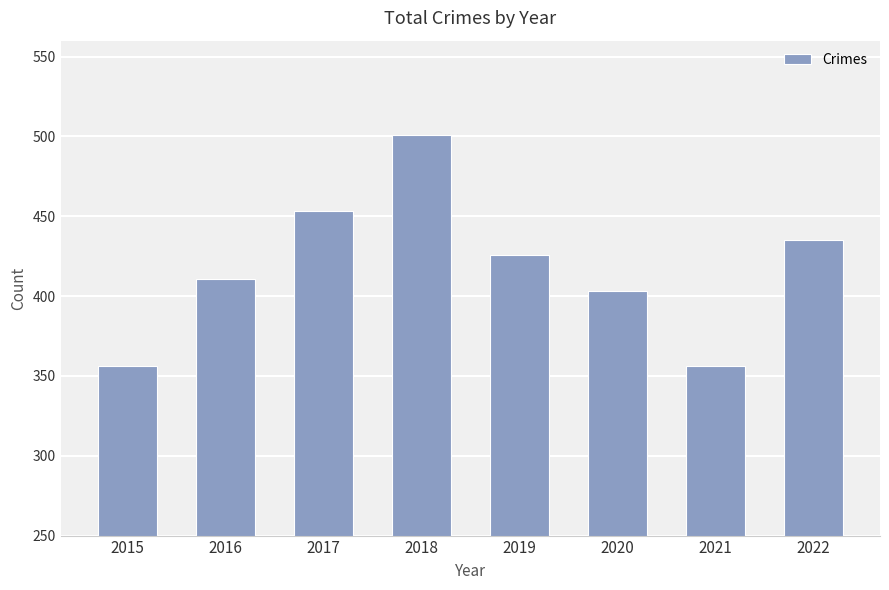

Approximately how many times larger is the value at 2018 compared to 2017?

1.1